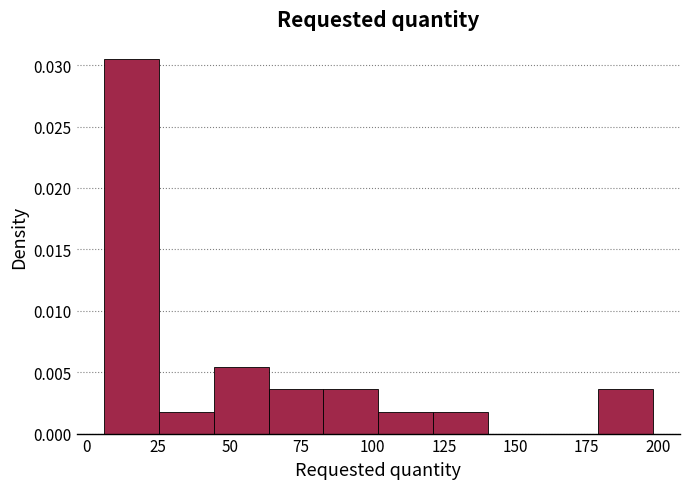

Read against the x-axis, roughly where is the centre of the tallest bar?

15